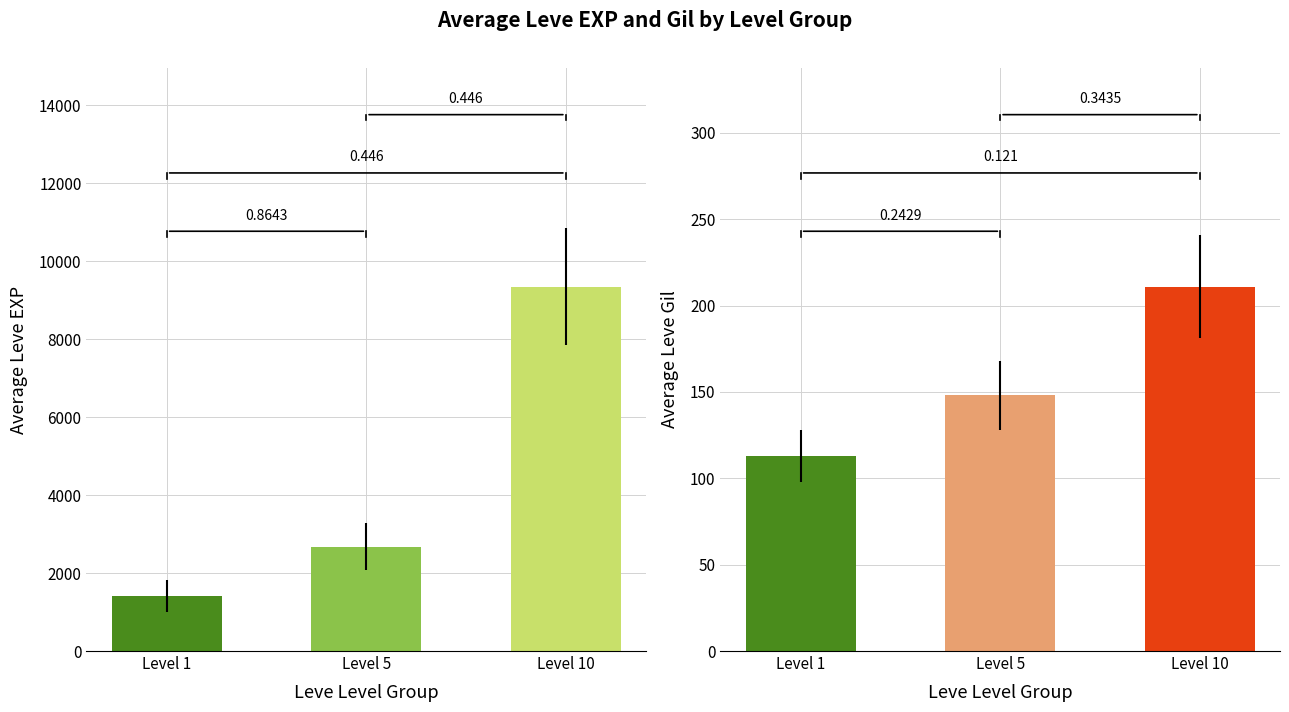

What is the total value across all series at 5?

2629